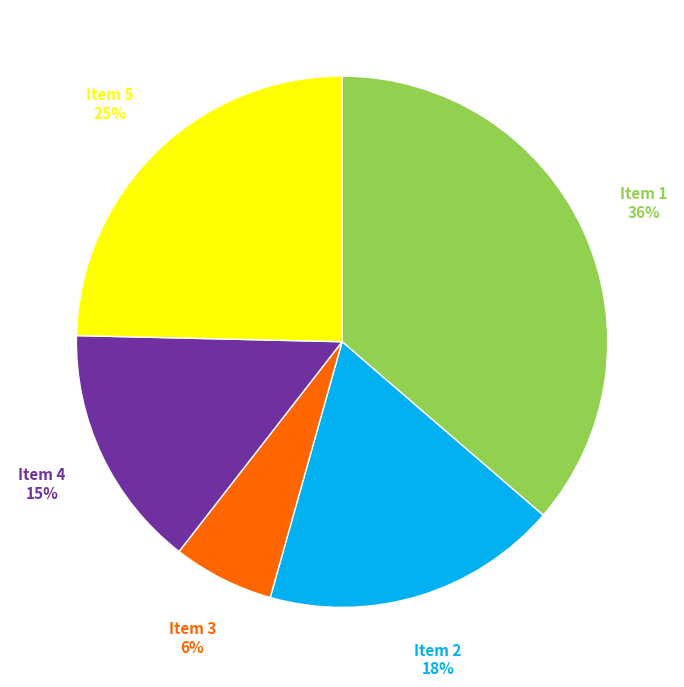

Is there any slice that represents more than half of the pie?

No